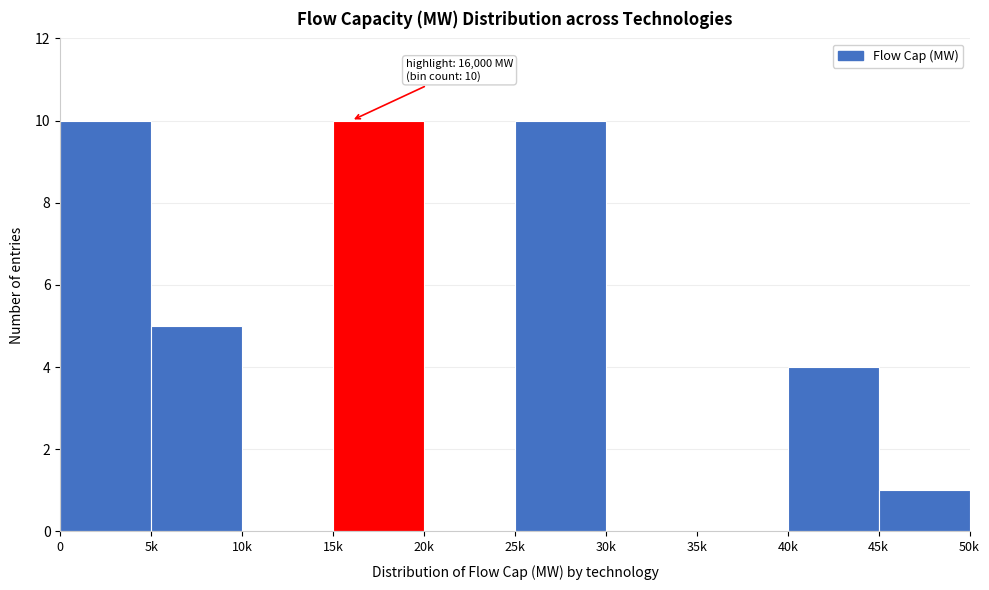

Reading left to right, transcribe all the data shown in this chart.

0=10	5k=5	10k=0	15k=10	20k=0	25k=10	30k=0	35k=0	40k=4	45k=1